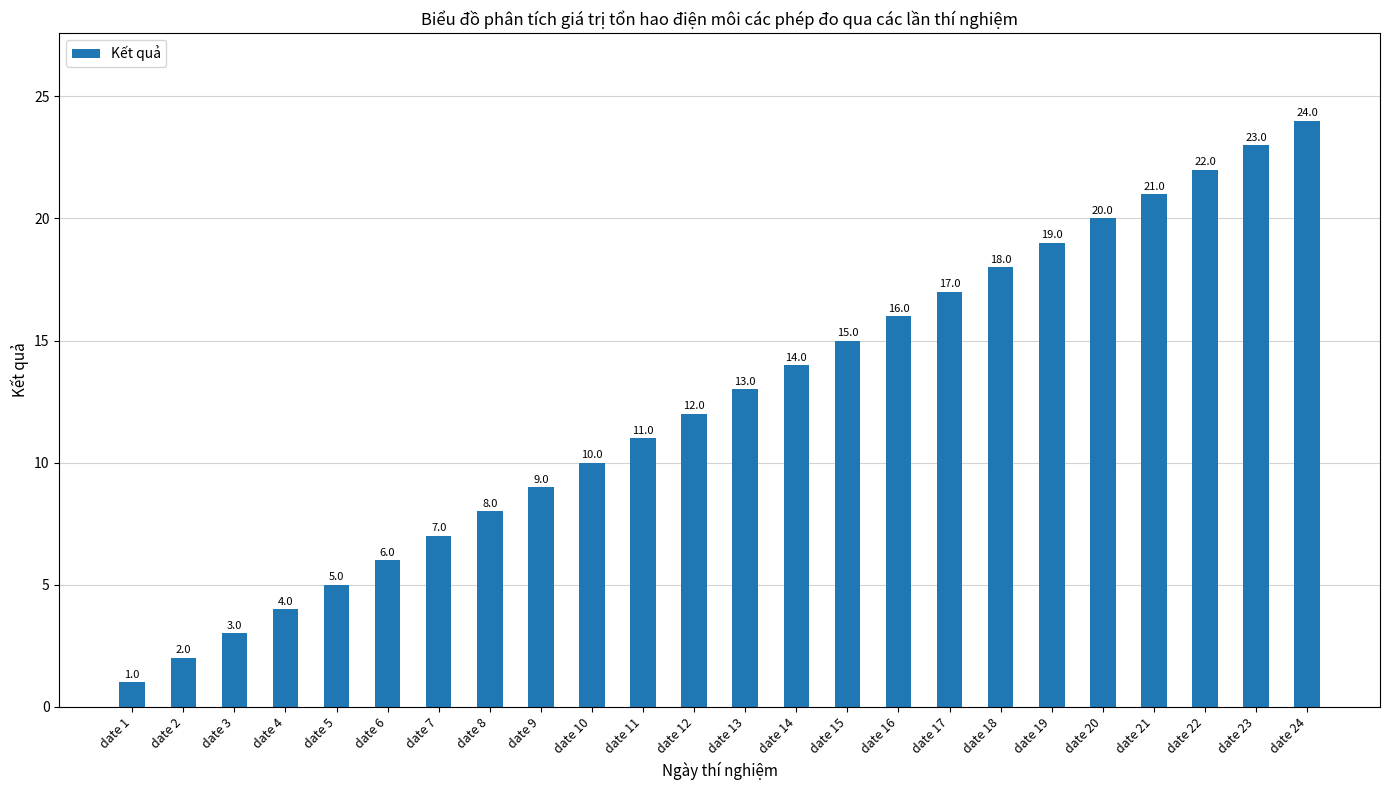

Reading right to left, transcribe all the data shown in this chart.

24	23	22	21	20	19	18	17	16	15	14	13	12	11	10	9	8	7	6	5	4	3	2	1